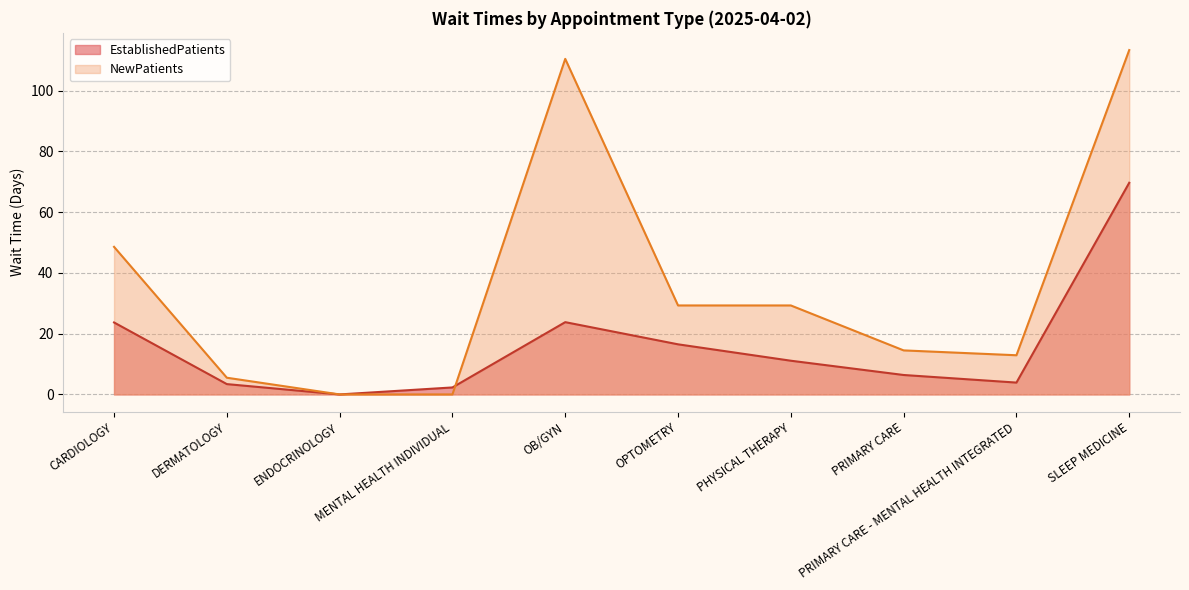

What is the label of the 3rd point from the right?

PRIMARY CARE